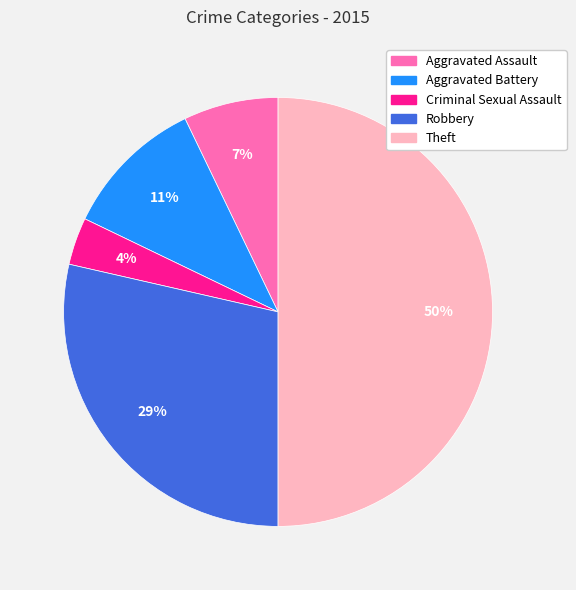

Is Aggravated Battery the majority of the pie?

No